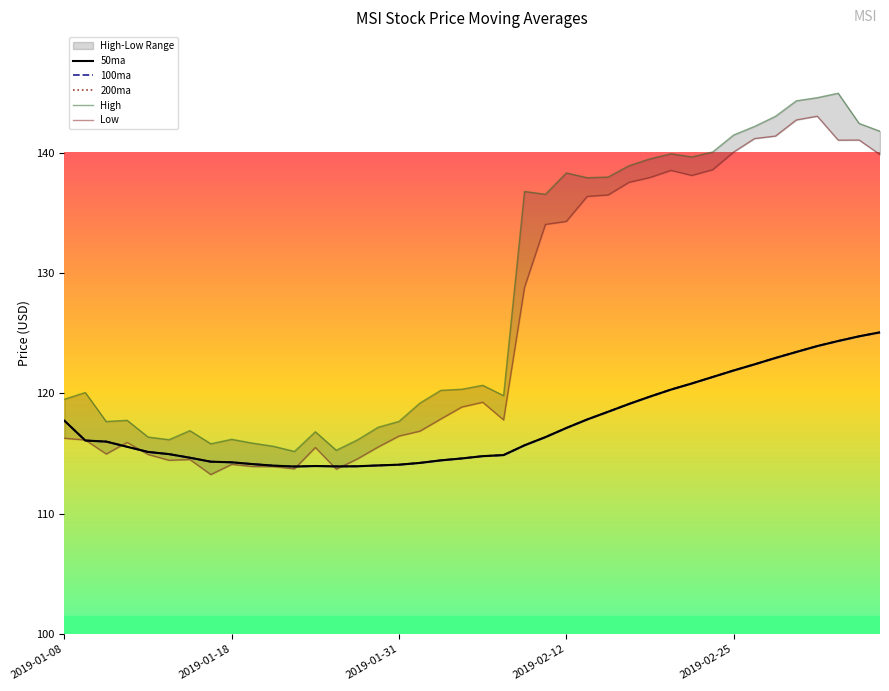

What is the value of the Low point at the 31st from the left?

138.1